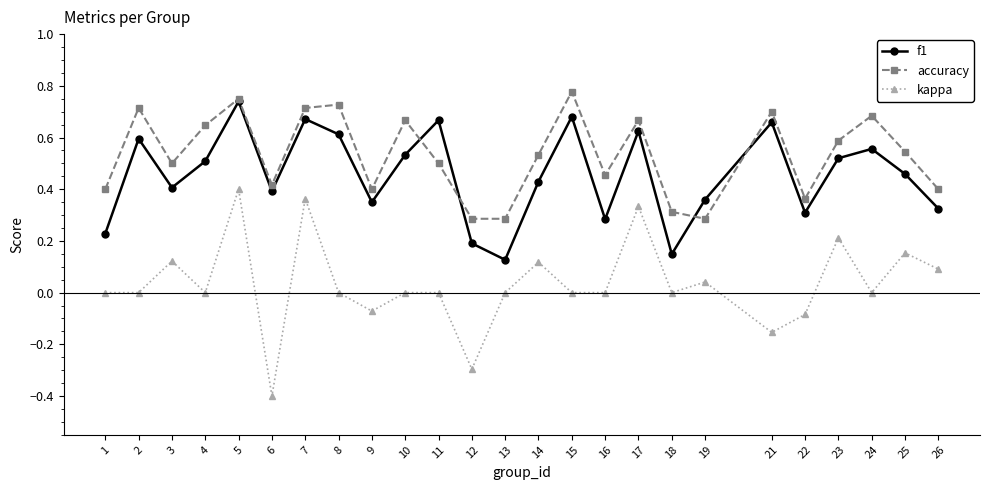

Is it true that f1 equals 0.2 at 1?

True